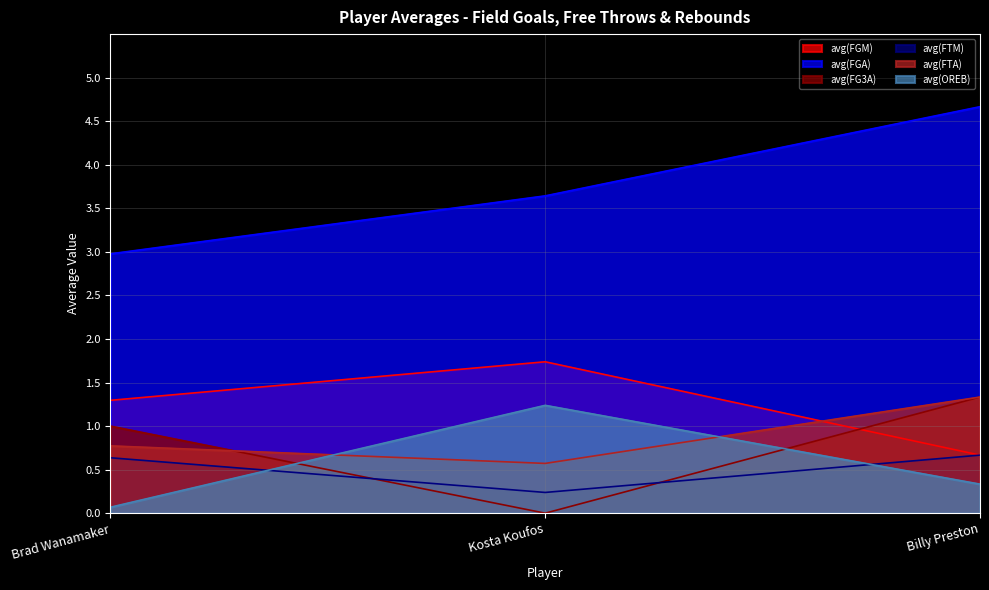

What position from the left is Brad Wanamaker?

1